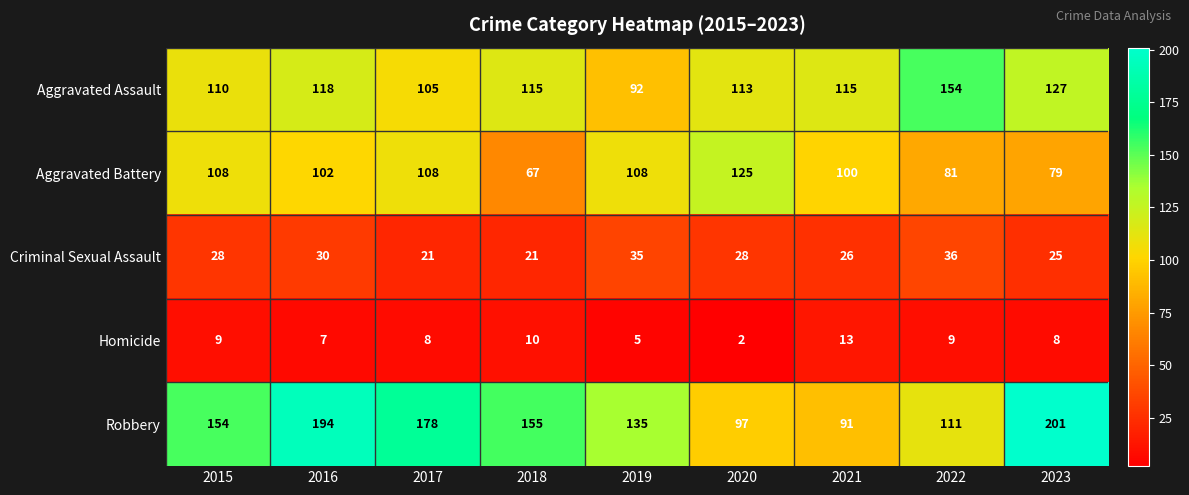

Rank the series by their maximum value, from highest to lowest.

Robbery, Aggravated Assault, Aggravated Battery, Criminal Sexual Assault, Homicide